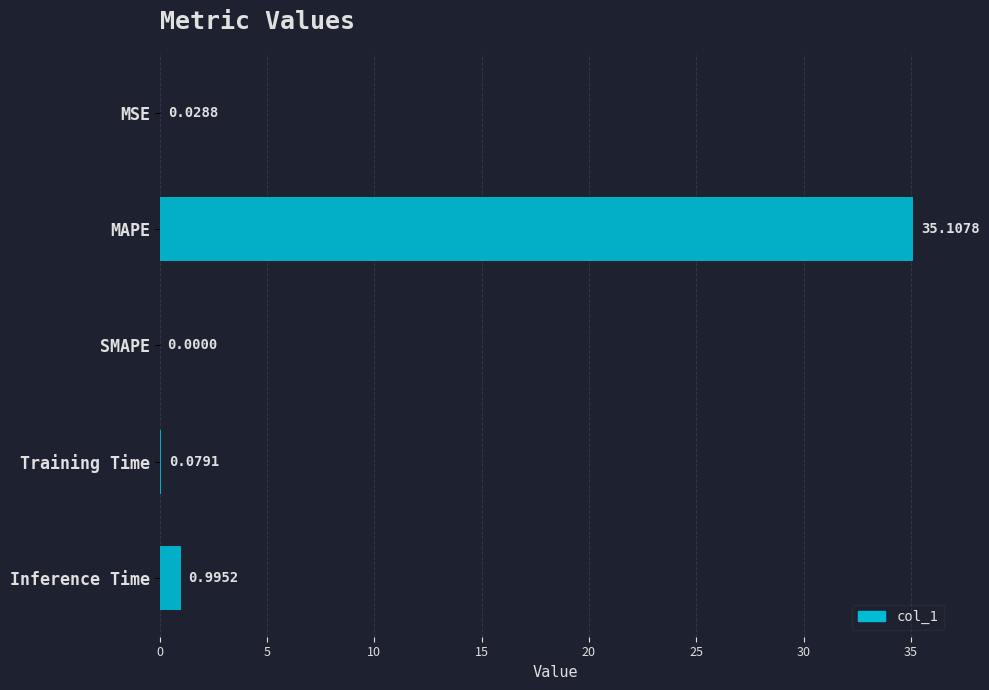

What is the sum of all values?

36.2